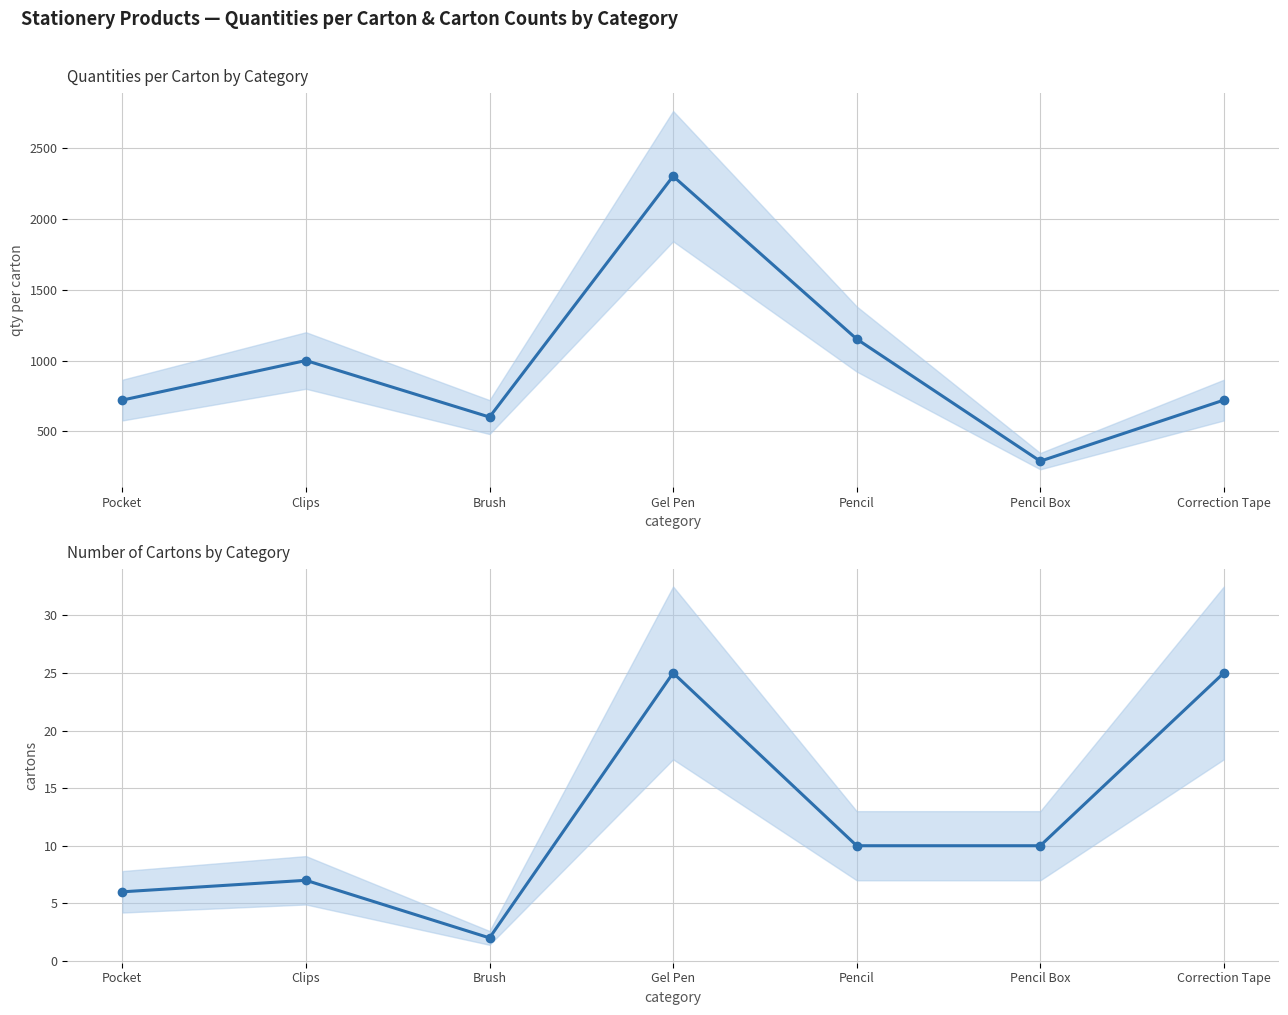

What is the label of the 6th point from the left?

Pencil Box